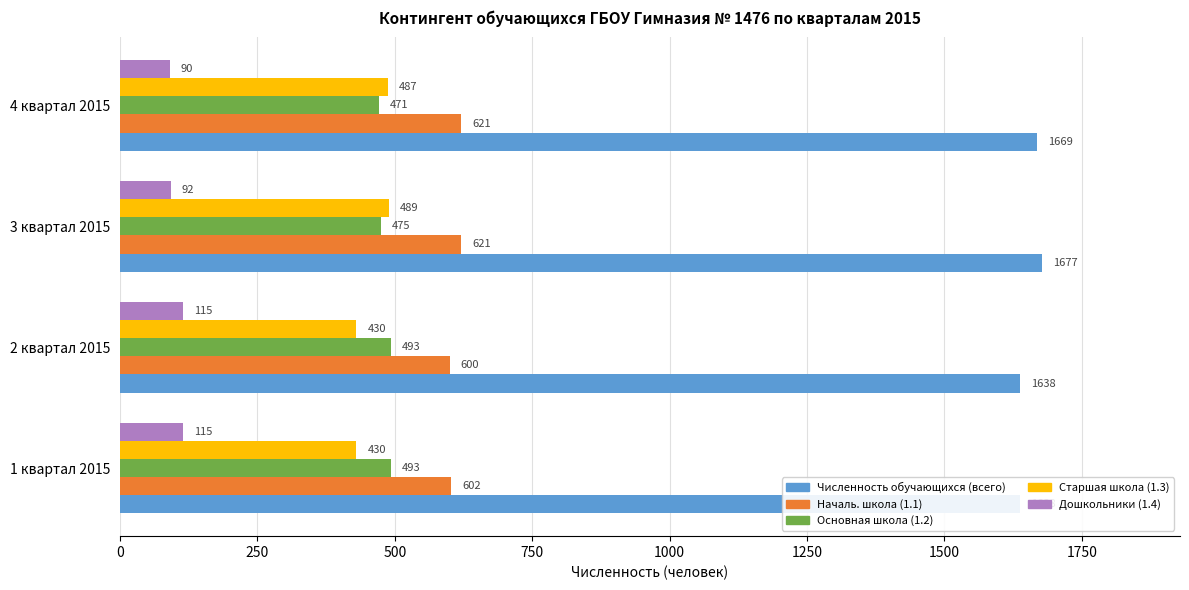

Reading right to left, list all the values displayed in this chart.

Численность обучающихся (всего): 1669	1677	1638	1638
Началь. школа (1.1): 621	621	600	602
Основная школа (1.2): 471	475	493	493
Старшая школа (1.3): 487	489	430	430
Дошкольники (1.4): 90	92	115	115